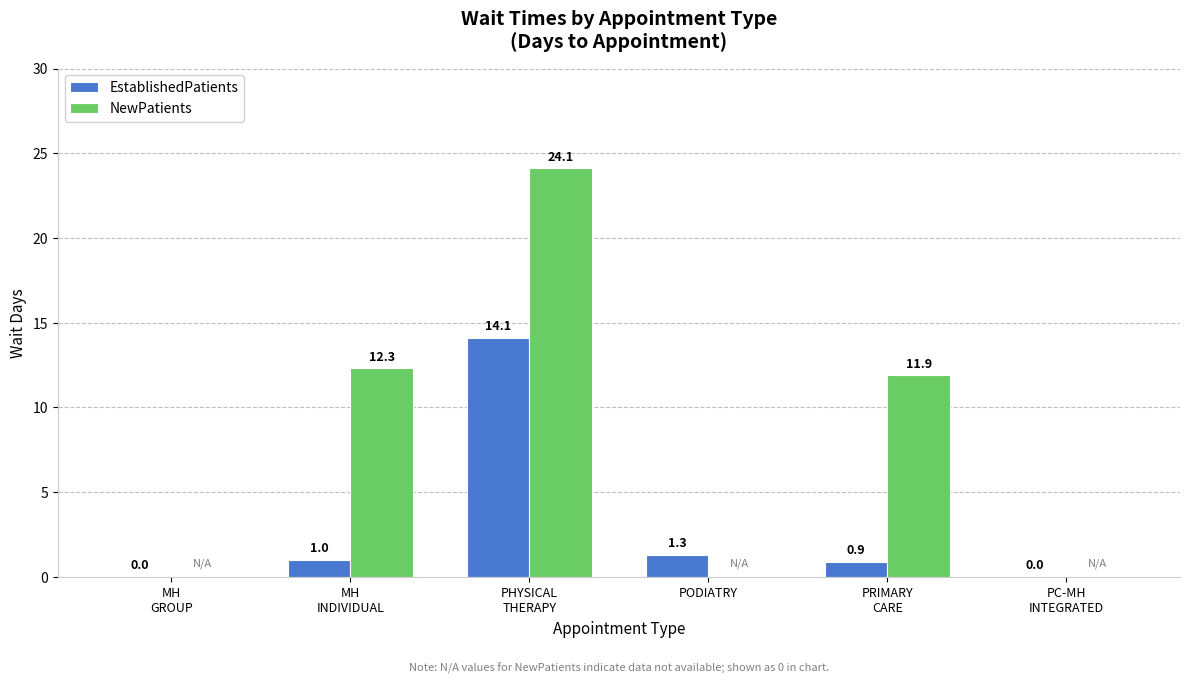

At which category is the sum across all series the highest?

PHYSICAL
THERAPY